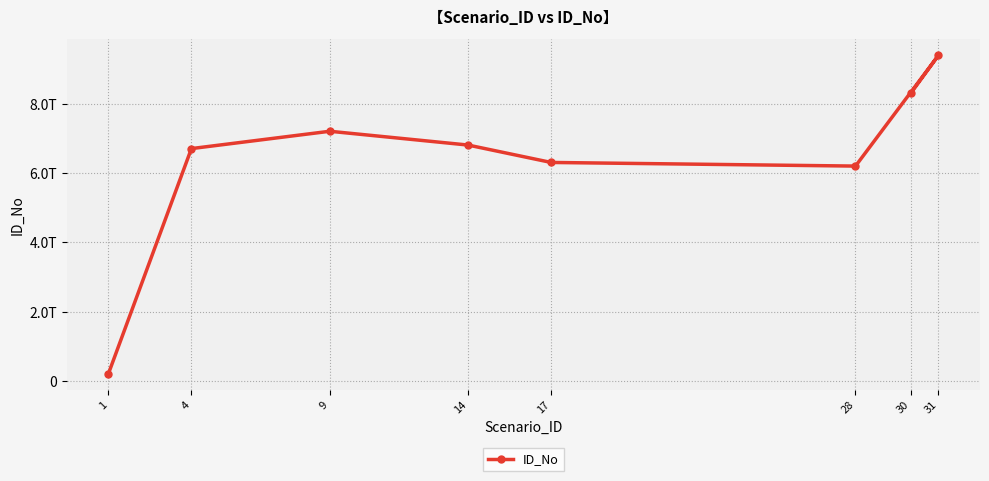

Is this an area chart (filled region under the line)?

No